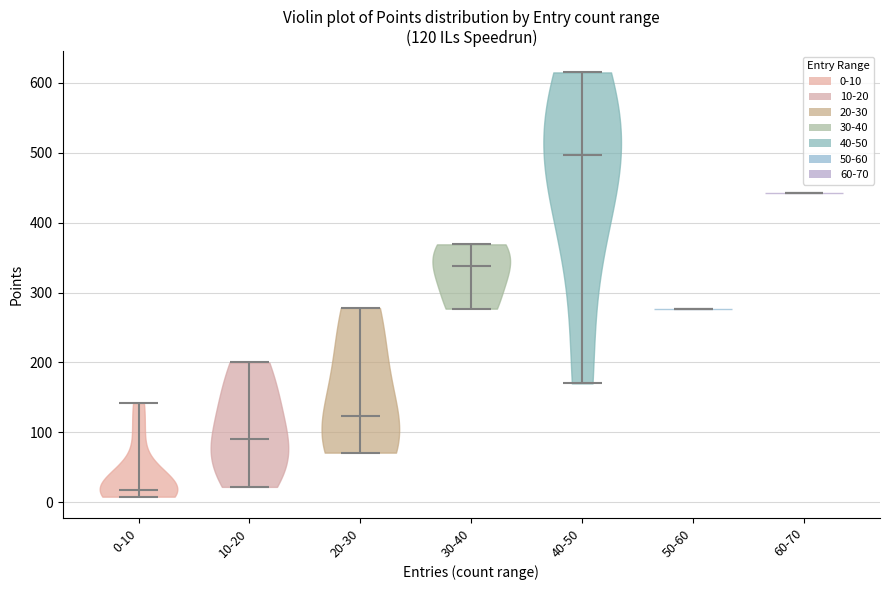

Which violin has the highest median line?

40-50